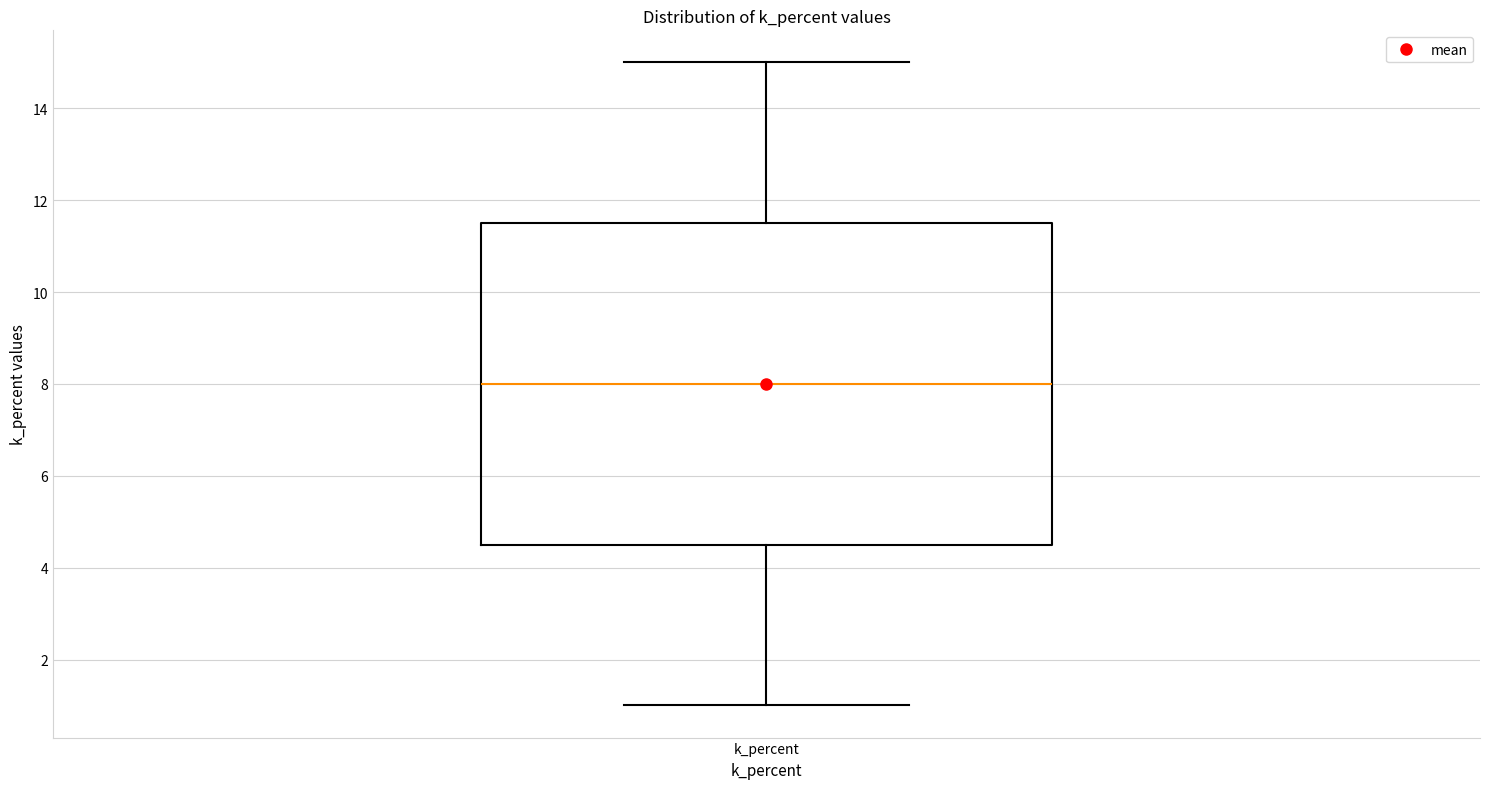

Transcribe this box plot: give where the median line is, the range the box spans, and where the two whiskers end, as read against the y-axis. The values are not printed on the chart, so give them approximately, as read against the axis.

median 8.0, box 4.6 to 11.6, whiskers 1.0 to 15.0